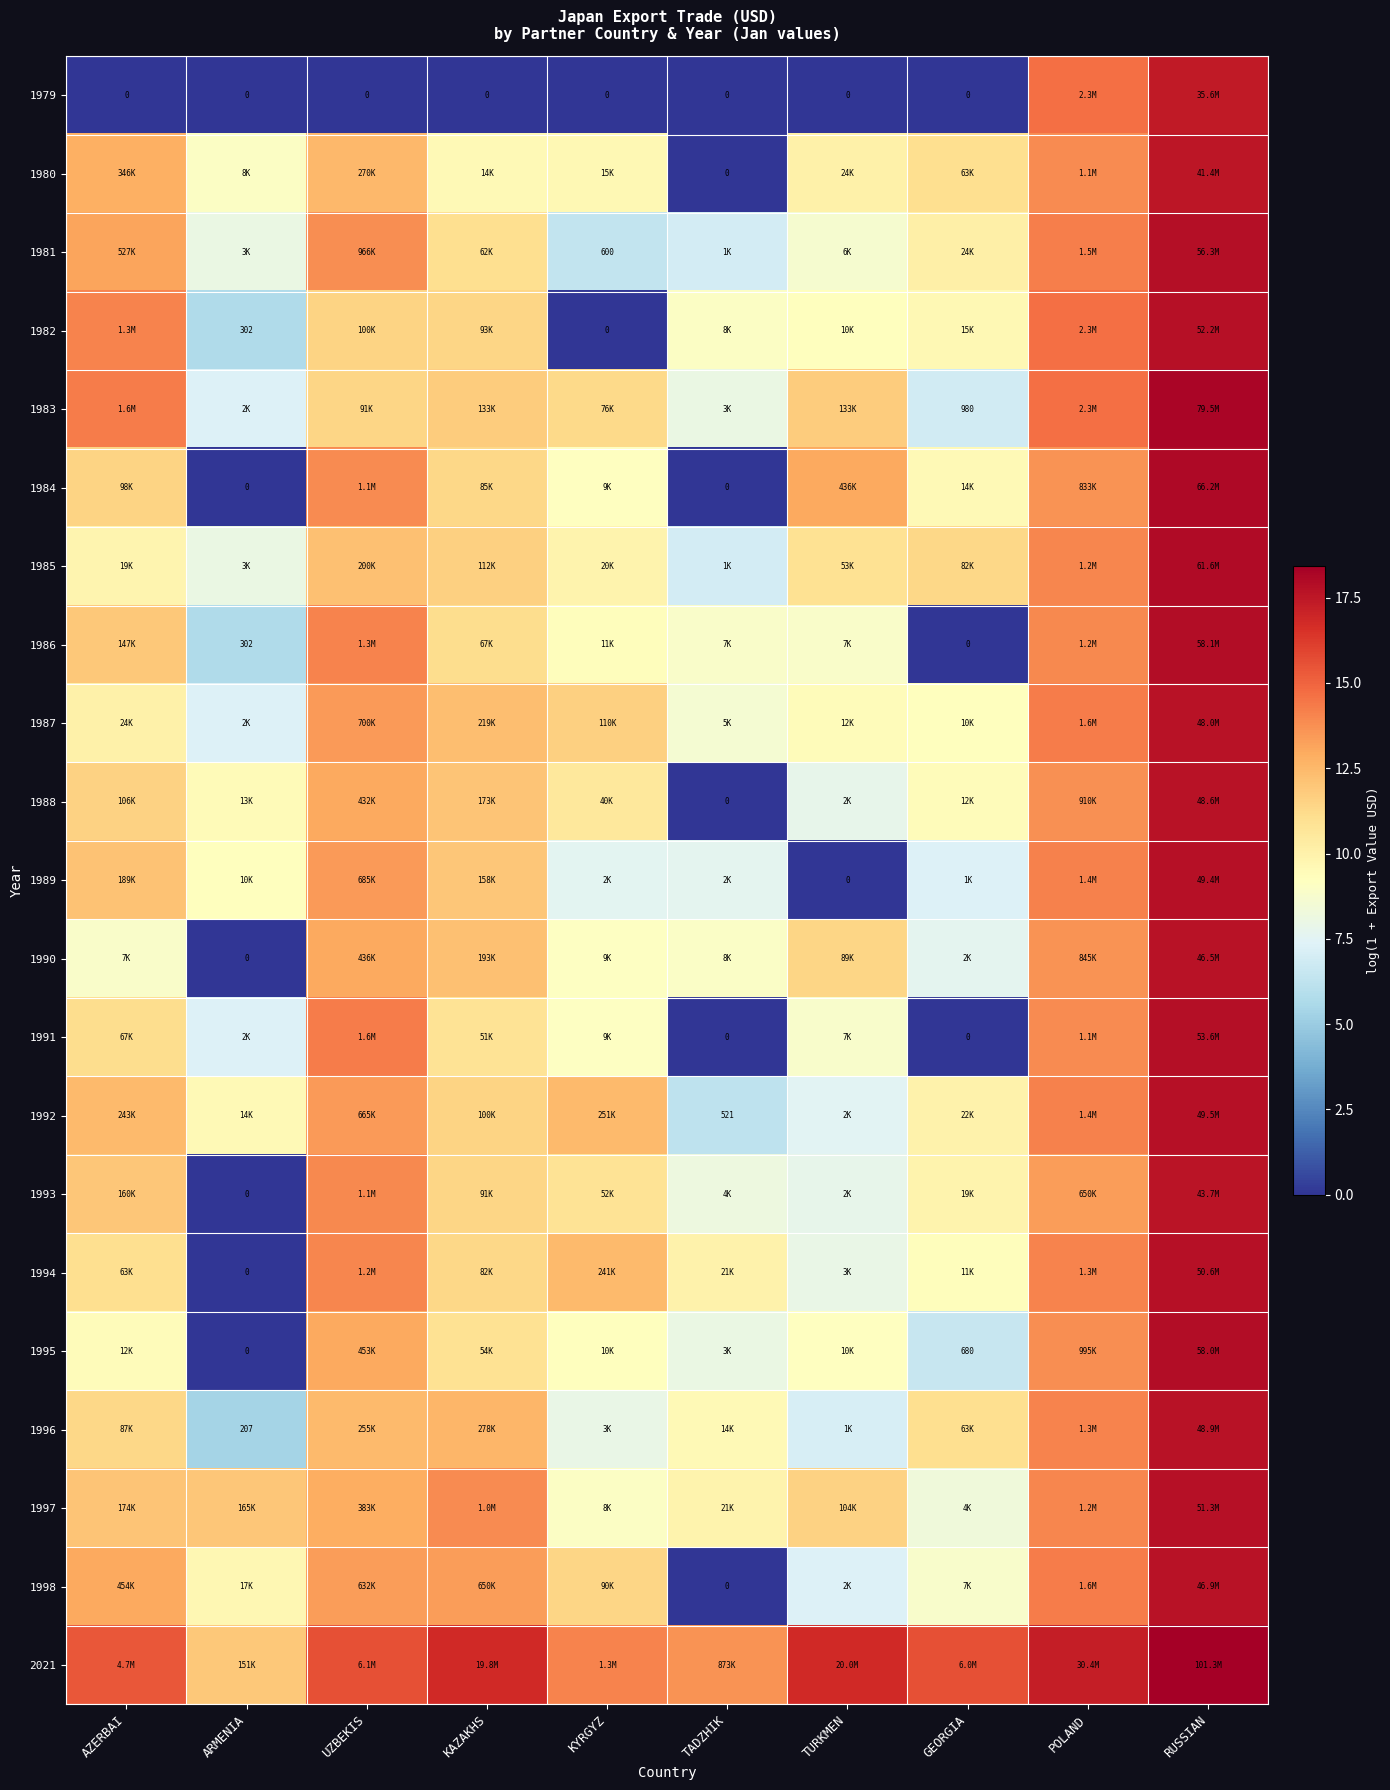

What is the difference between the maximum and minimum values in the 1994 series?

17.7